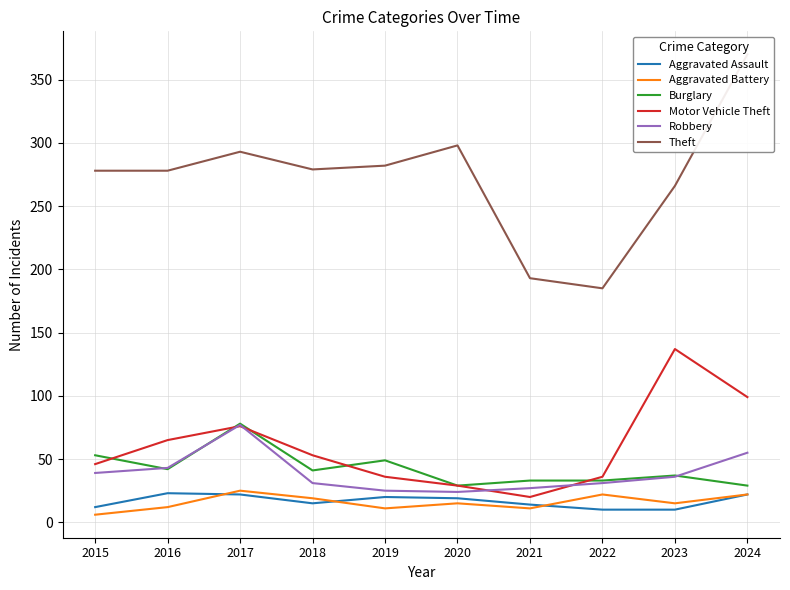

True or false: Robbery and Aggravated Assault intersect in this chart.

False